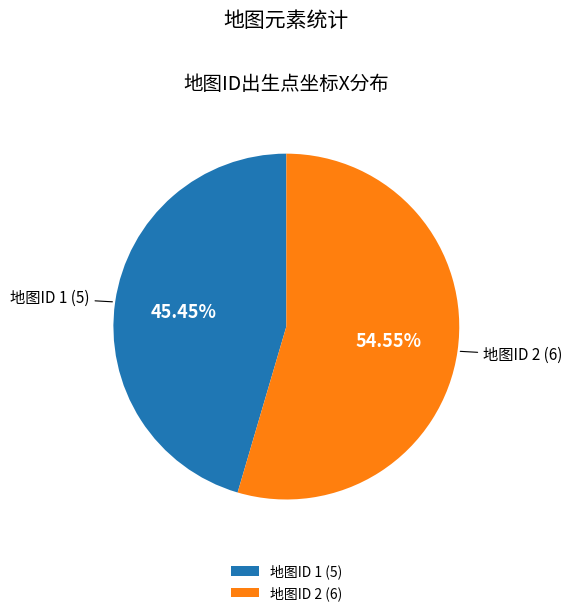

Which slice is the smallest?

地图ID 1 (5)